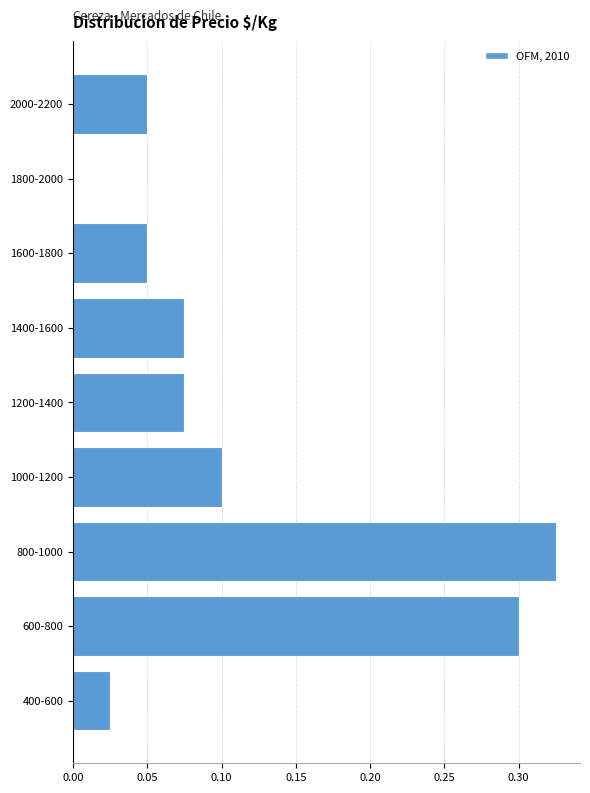

Between 400-600 and 1000-1200, which is larger?

1000-1200